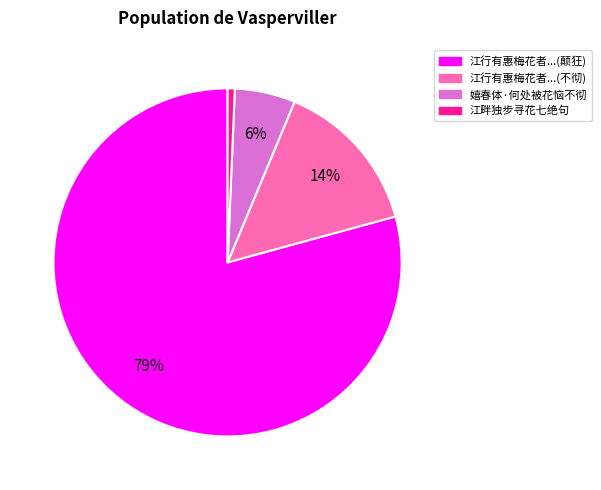

To the nearest percent, what is the average slice percentage?

25%